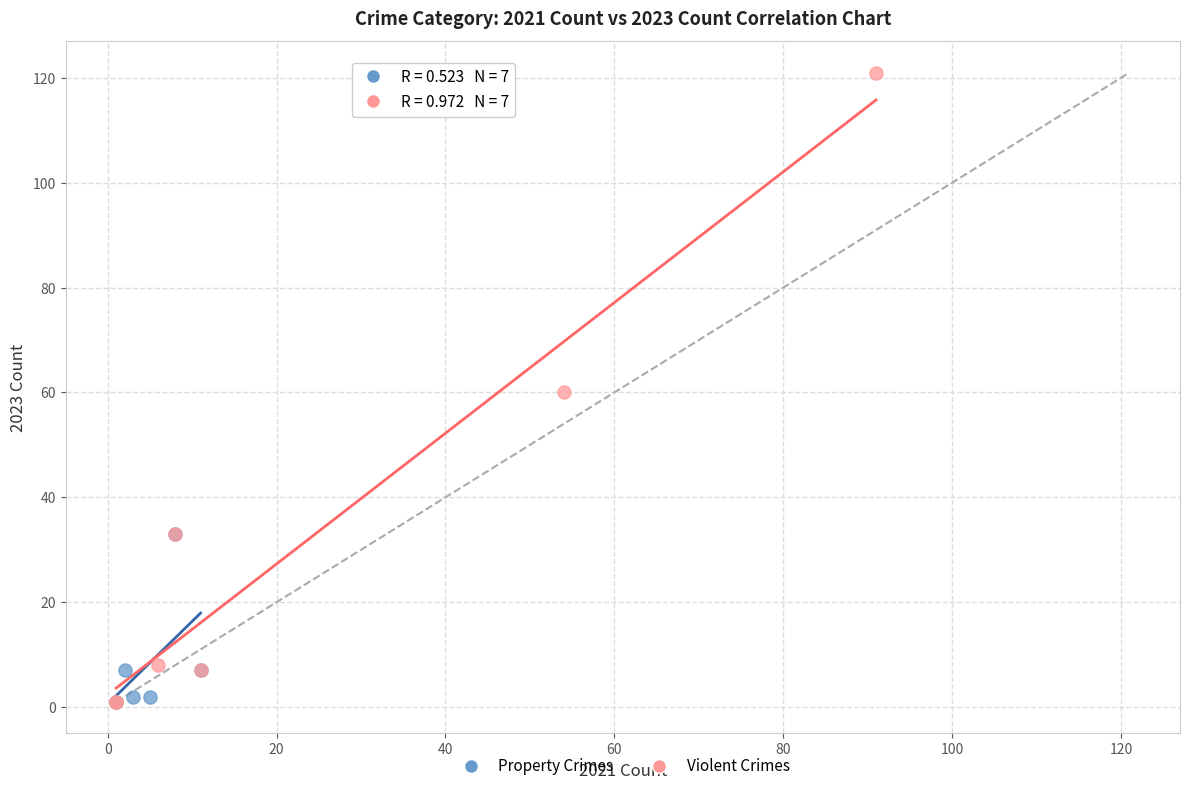

Which series has the largest Y range (max minus min)?

Violent Crimes